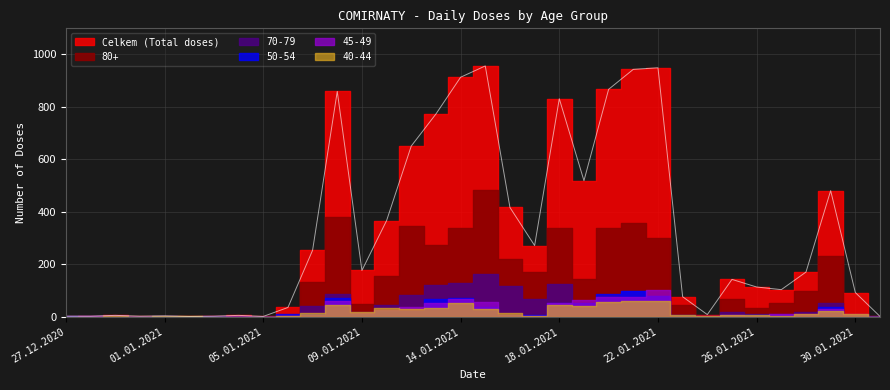

At which category does 40-44 reach its first local peak?

30.12.2020